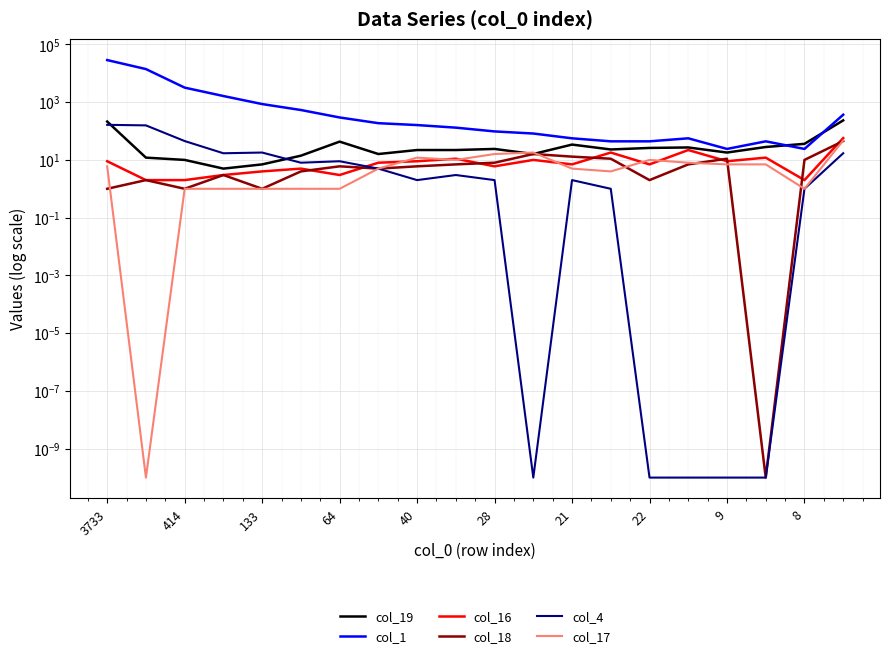

Does the chart display data point markers on the line(s)?

No